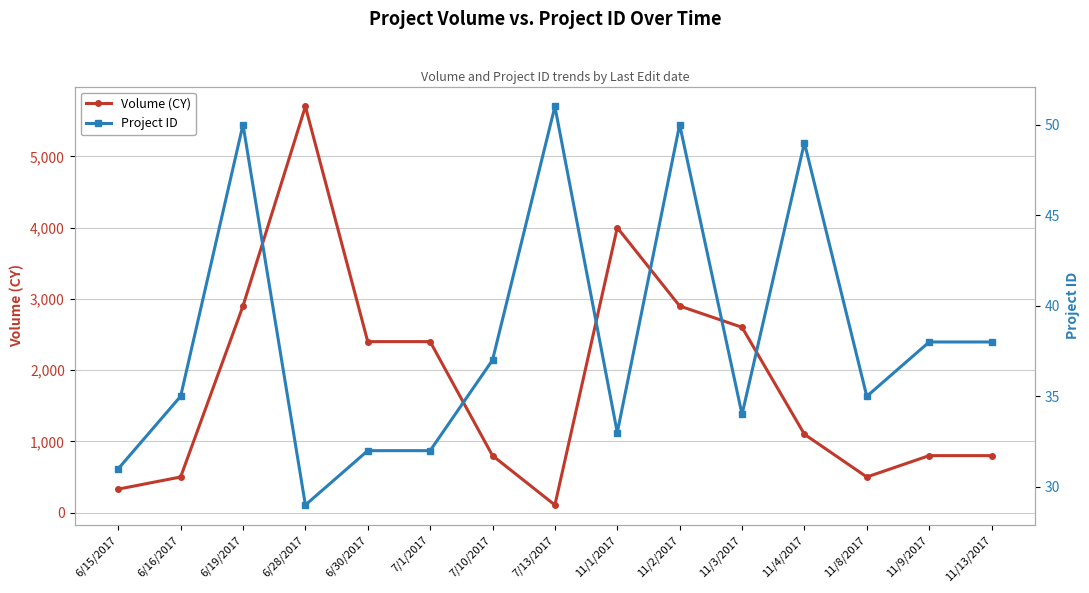

Rank the series at 6/30/2017 from highest to lowest value.

Volume (CY), Project ID